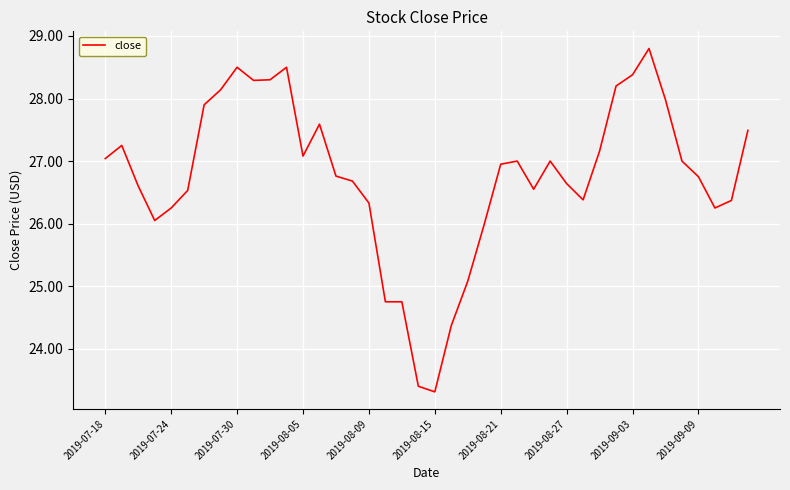

What is the minimum value shown in the chart?

23.3